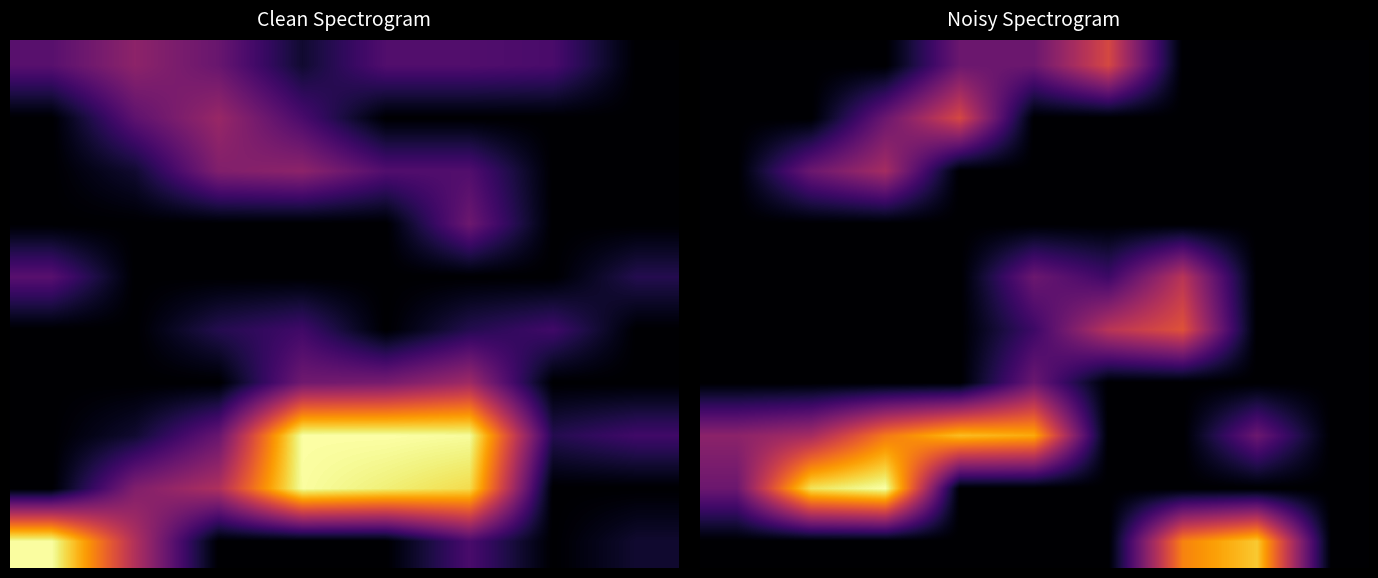

What is the difference between the maximum and minimum values in the 6 series?

1.1